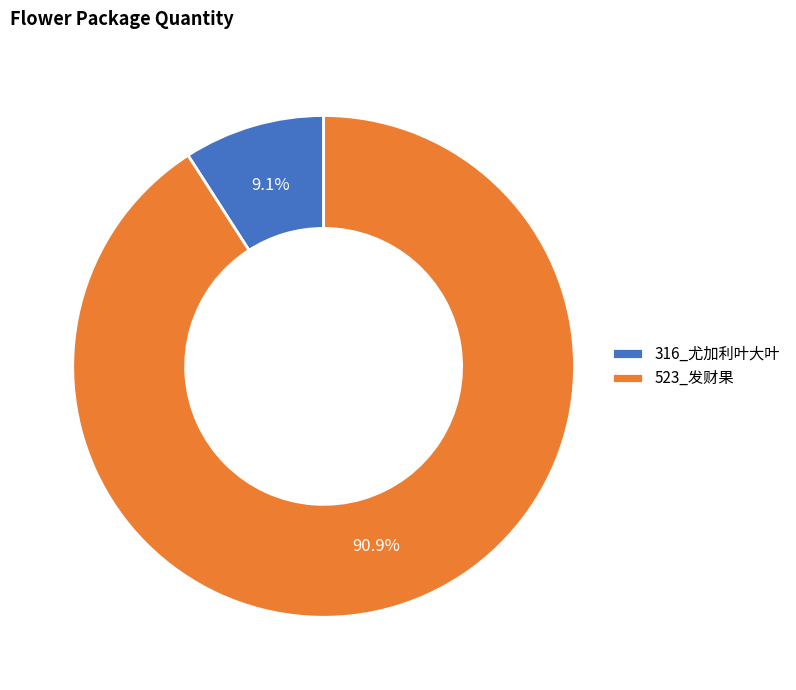

Between 316_尤加利叶大叶 and 523_发财果, which is larger?

523_发财果